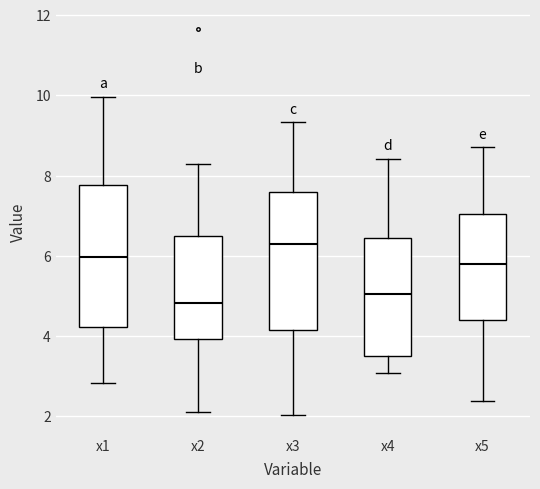

Where does the upper whisker of the box for x1 end on the y-axis? The values are not printed on the chart, so give them approximately, as read against the axis.

10.0